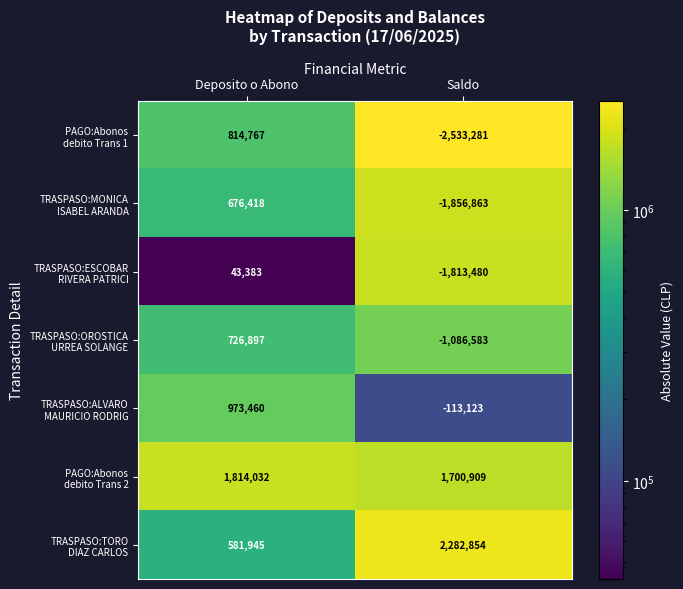

Which label corresponds to the smallest value in the chart?

Saldo